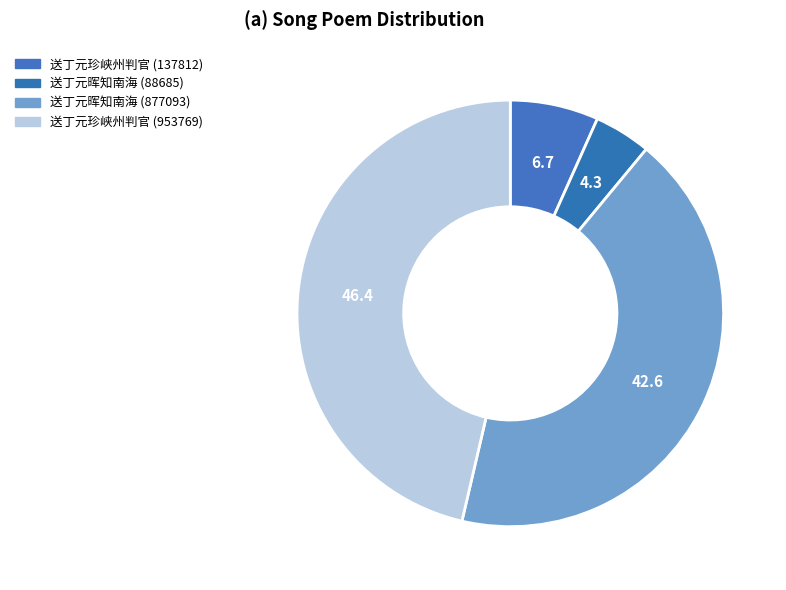

True or false: 送丁元珍峡州判官 (953769) accounts for 39% of the total.

False